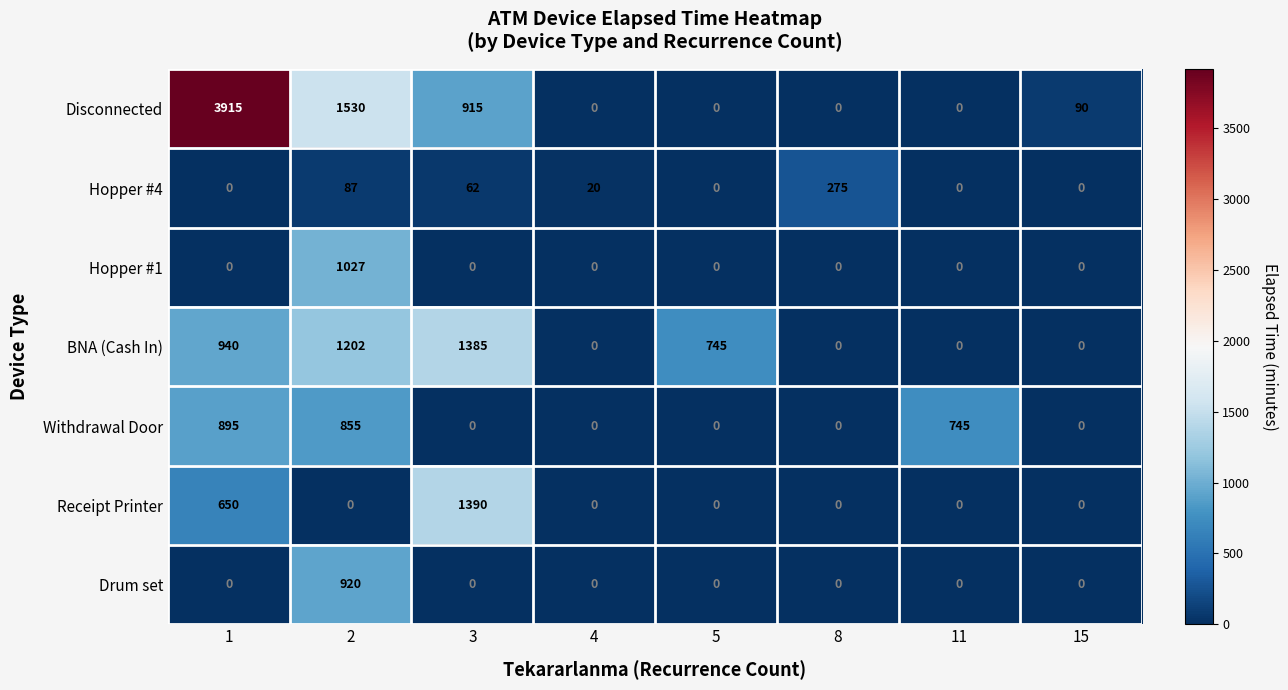

At which category is the sum across all series the highest?

1